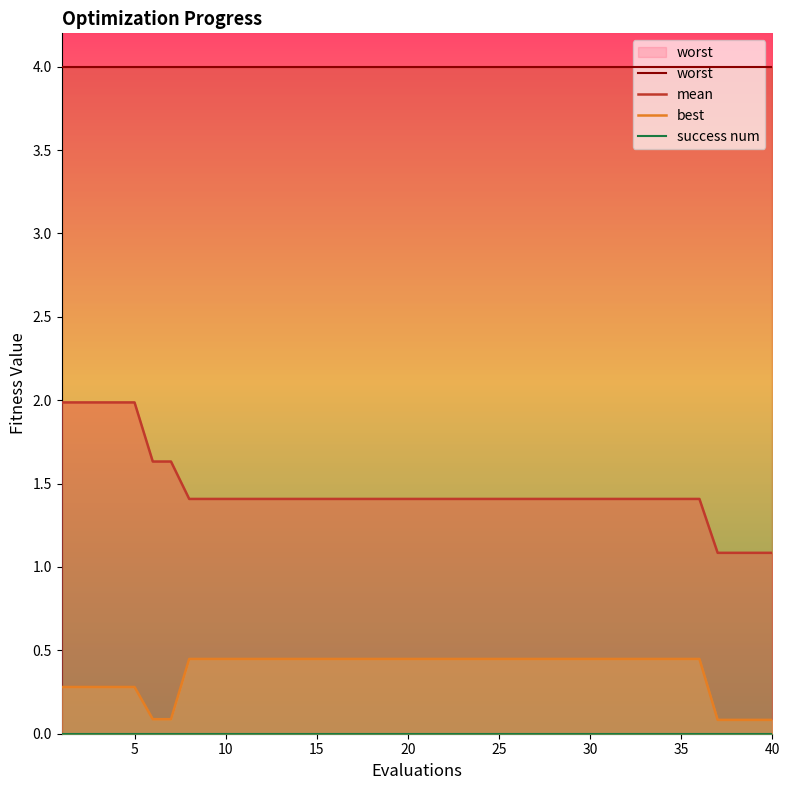

How many distinct data groups are displayed?

4